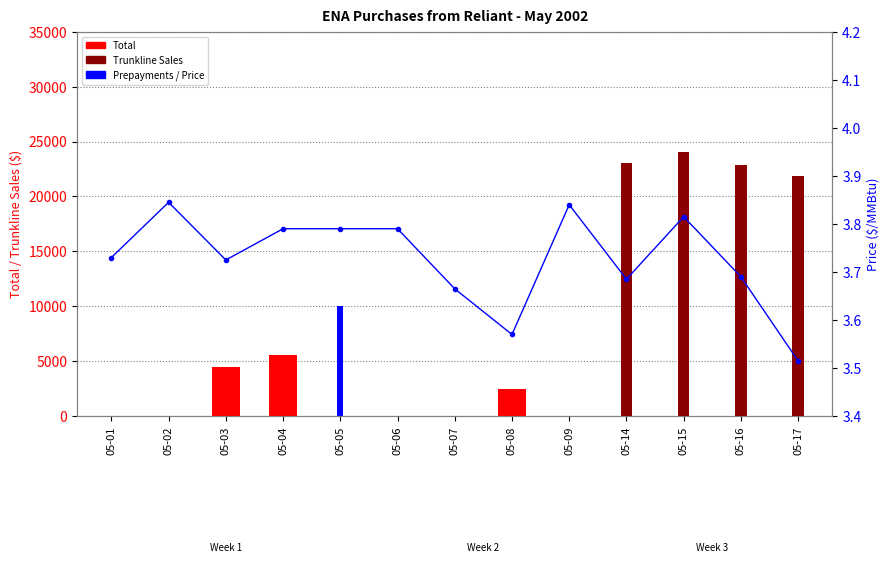

What is the difference between the maximum and minimum values in the Total series?

5605.4